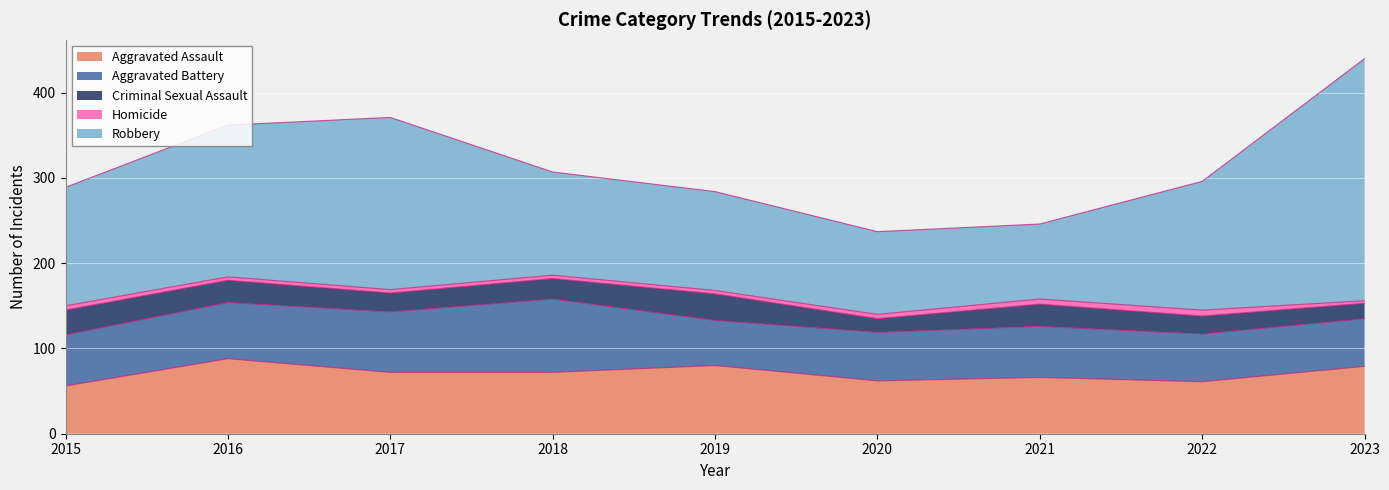

What is the minimum value shown in the chart?

3